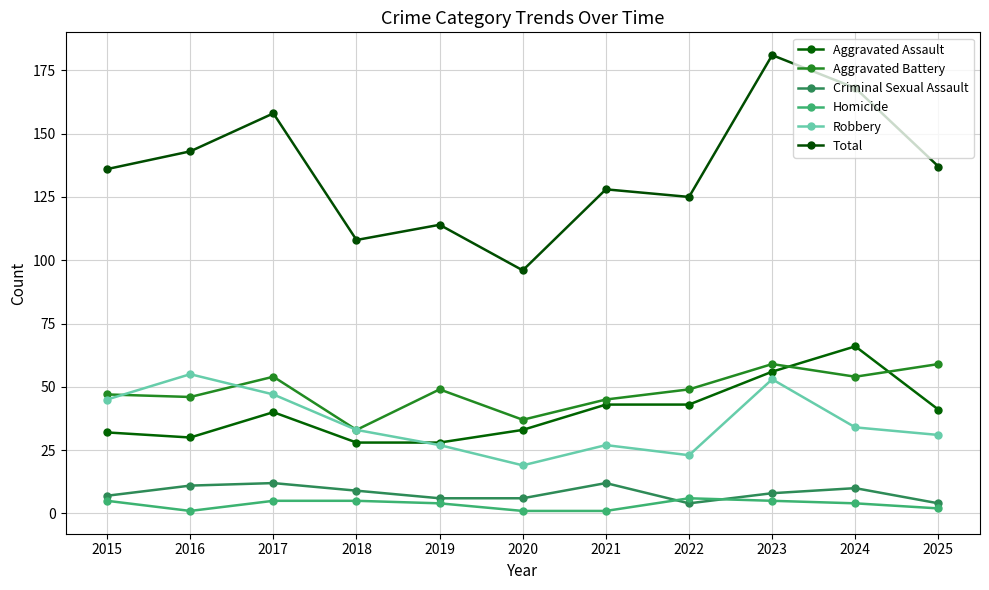

What value does the Robbery series have at 2015, to the nearest 5?

45